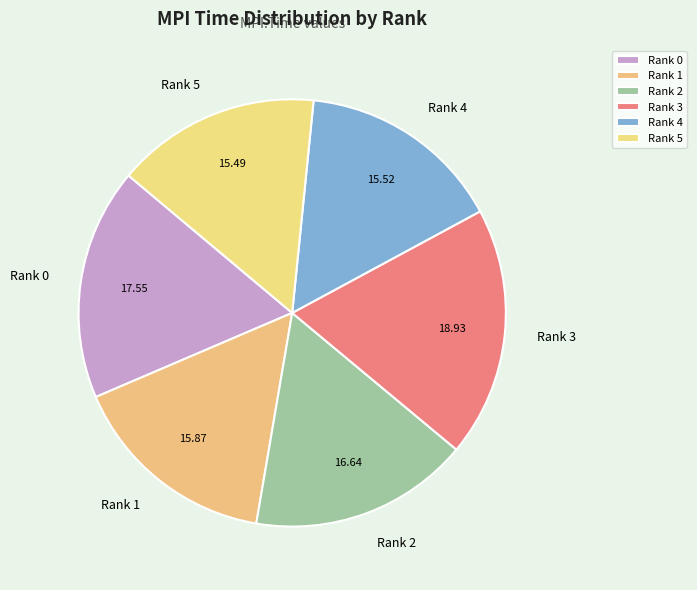

Is there any slice that represents more than half of the pie?

No